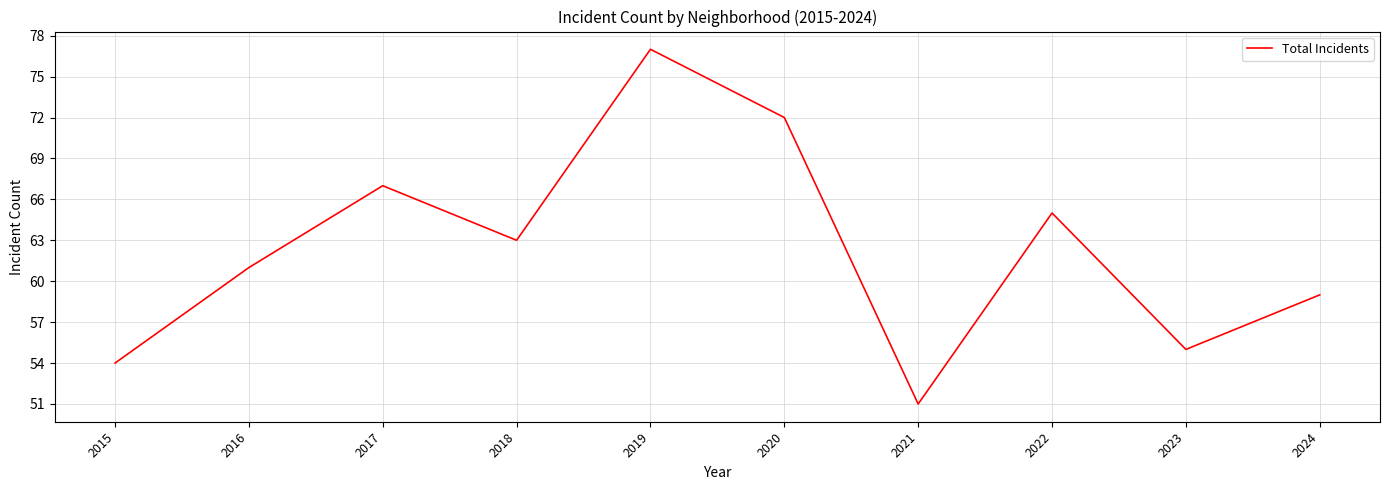

Which has a higher value, 2019 or 2016?

2019